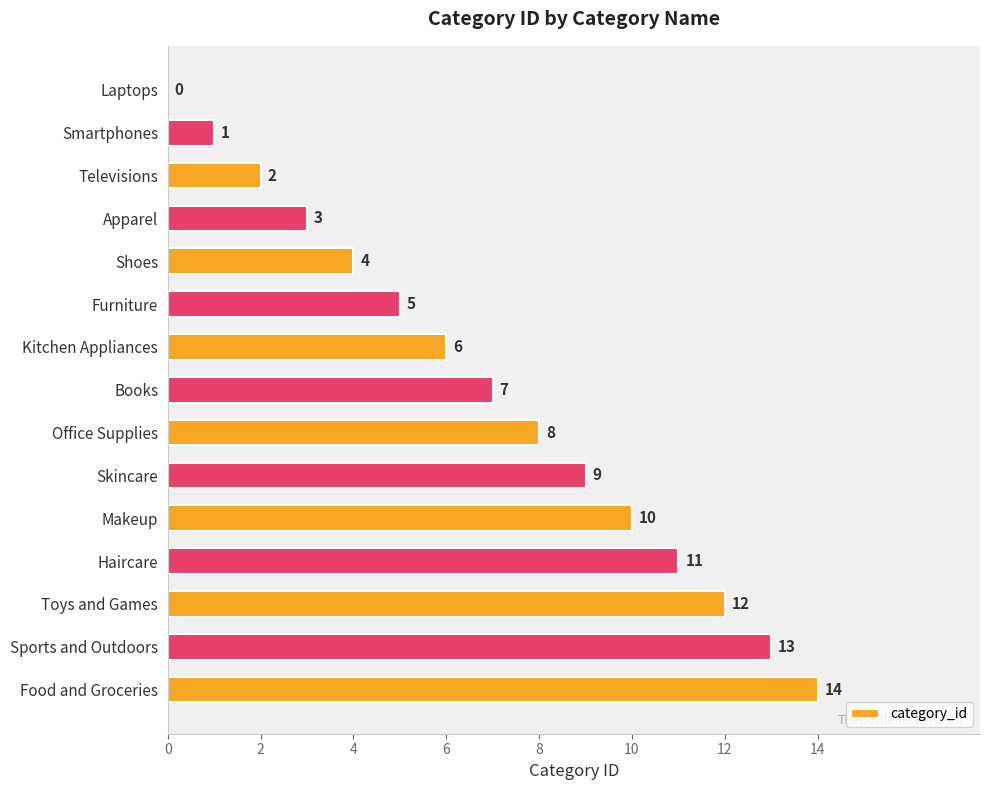

Which category has the highest value across all series?

Food and Groceries